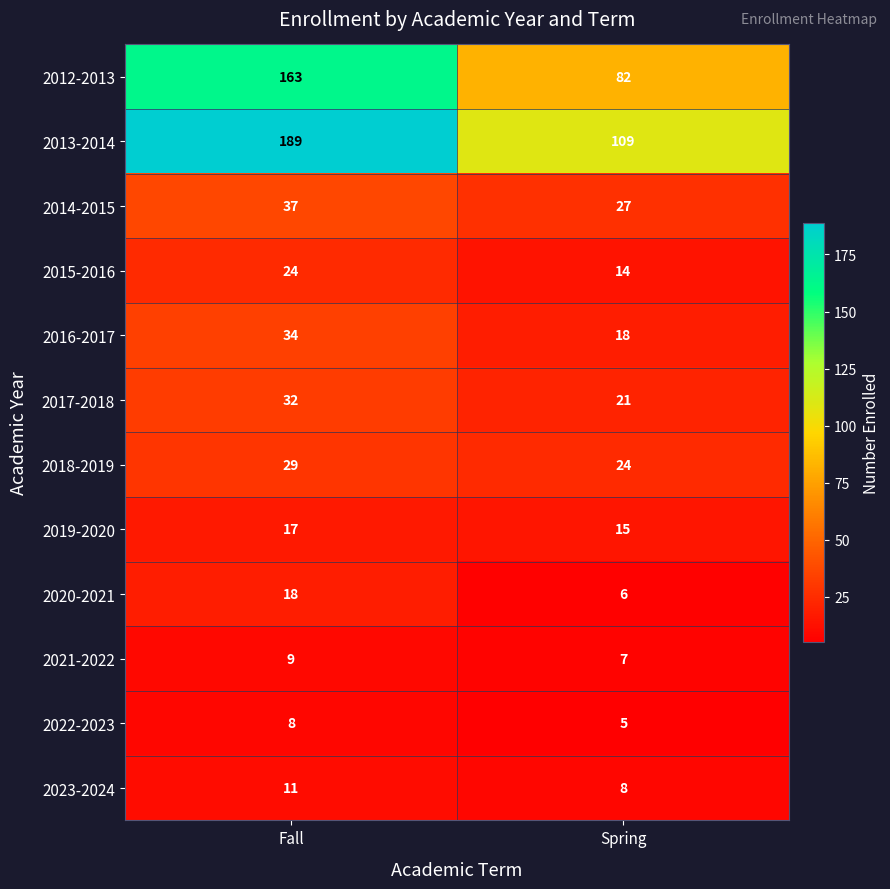

True or false: 2020-2021 has a value of 10 at Spring.

False